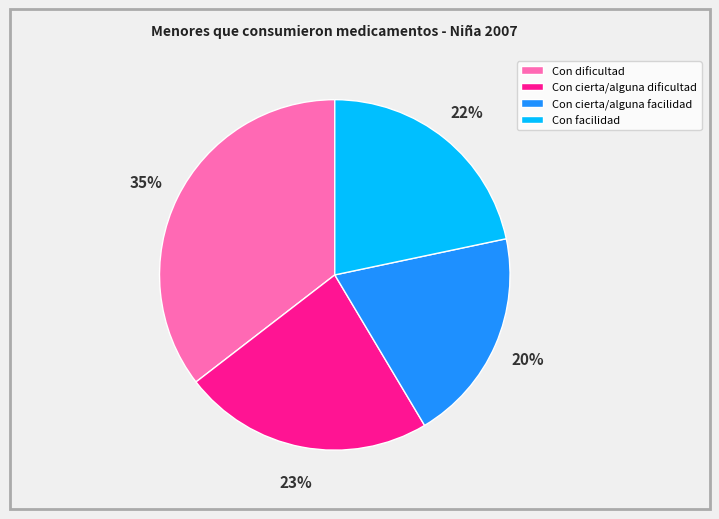

Which slice is the smallest?

Con cierta/alguna facilidad